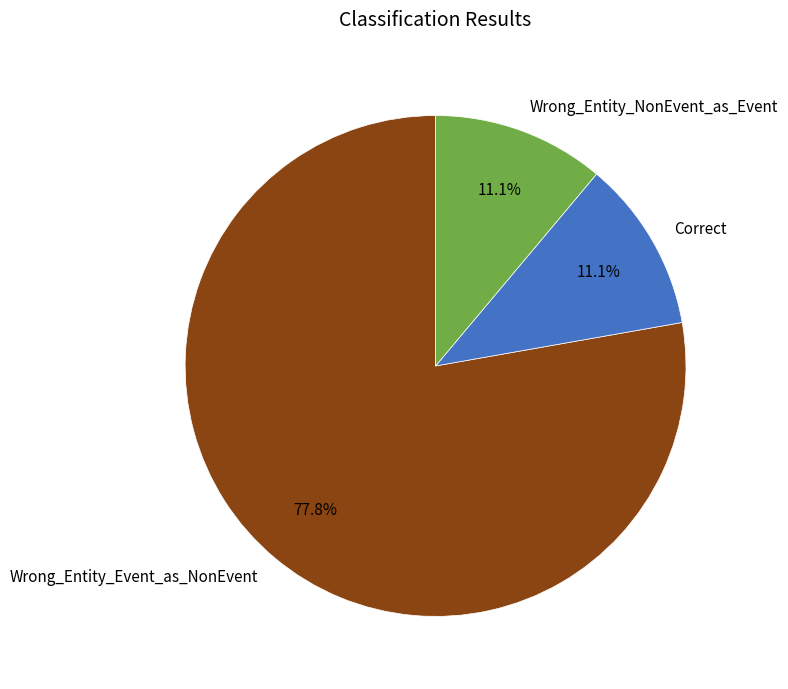

Between Wrong_Entity_Event_as_NonEvent and Correct, which is larger?

Wrong_Entity_Event_as_NonEvent